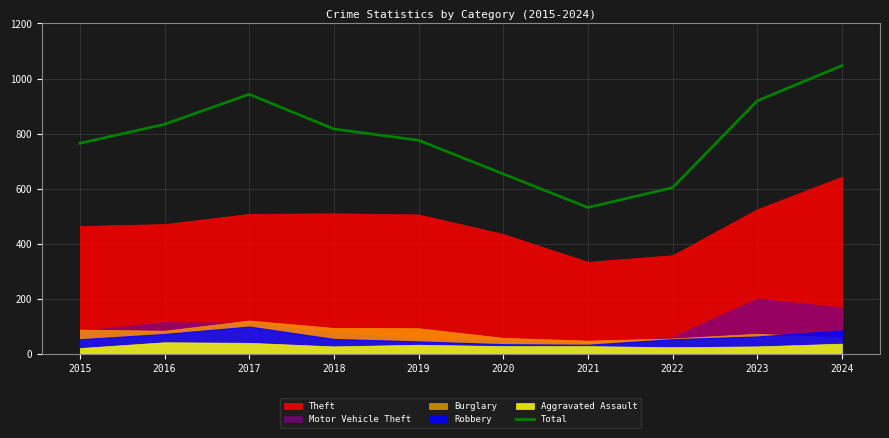

List the labels in order of value, smallest first.

2021, 2022, 2020, 2015, 2019, 2018, 2016, 2023, 2017, 2024